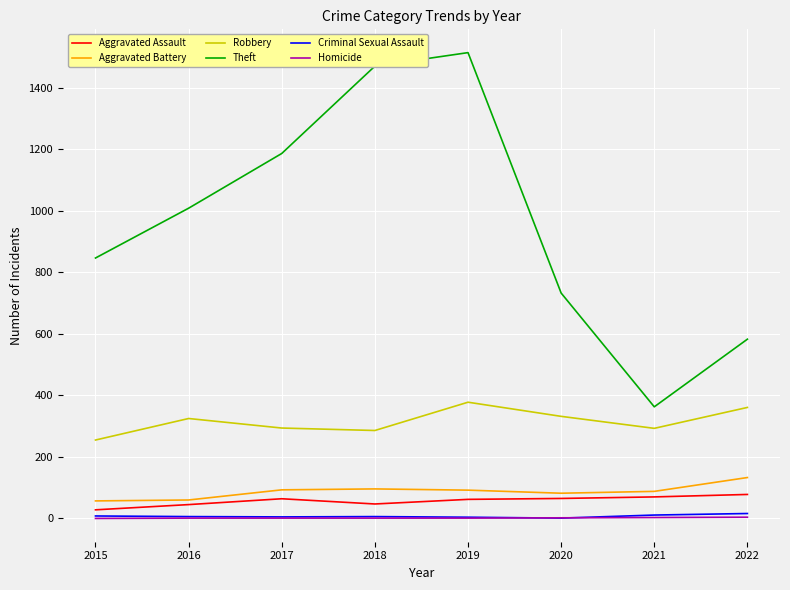

At how many categories does at least one series exceed 296?

8